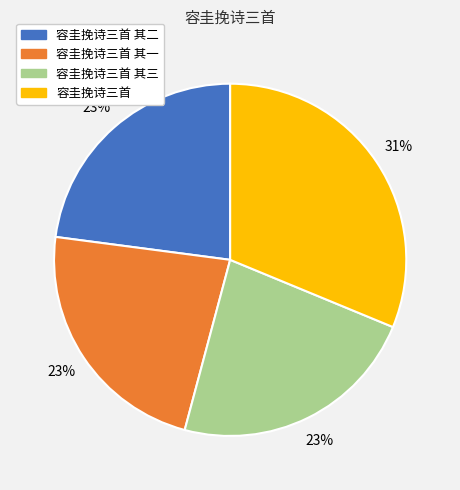

True or false: 容圭挽诗三首 其三 accounts for 23% of the total.

True